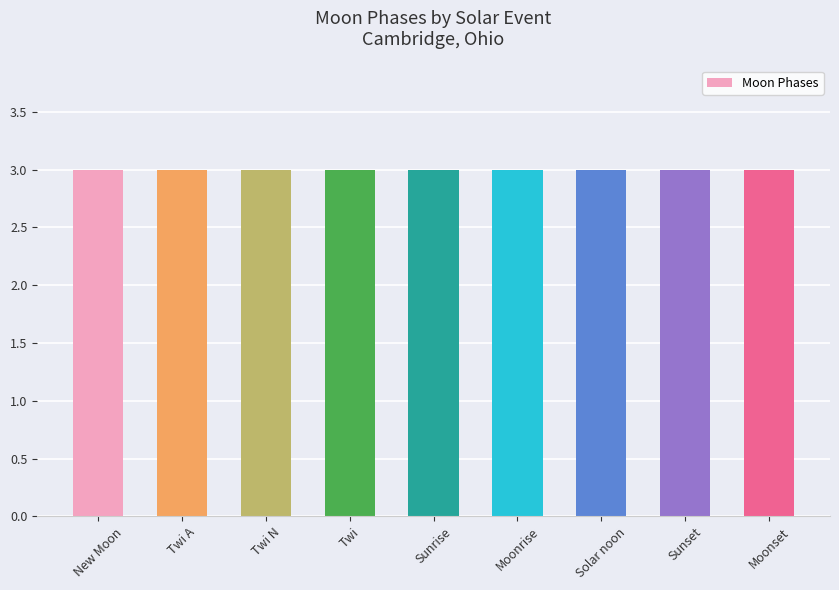

At which category does the chart reach its minimum across all series?

Twi A